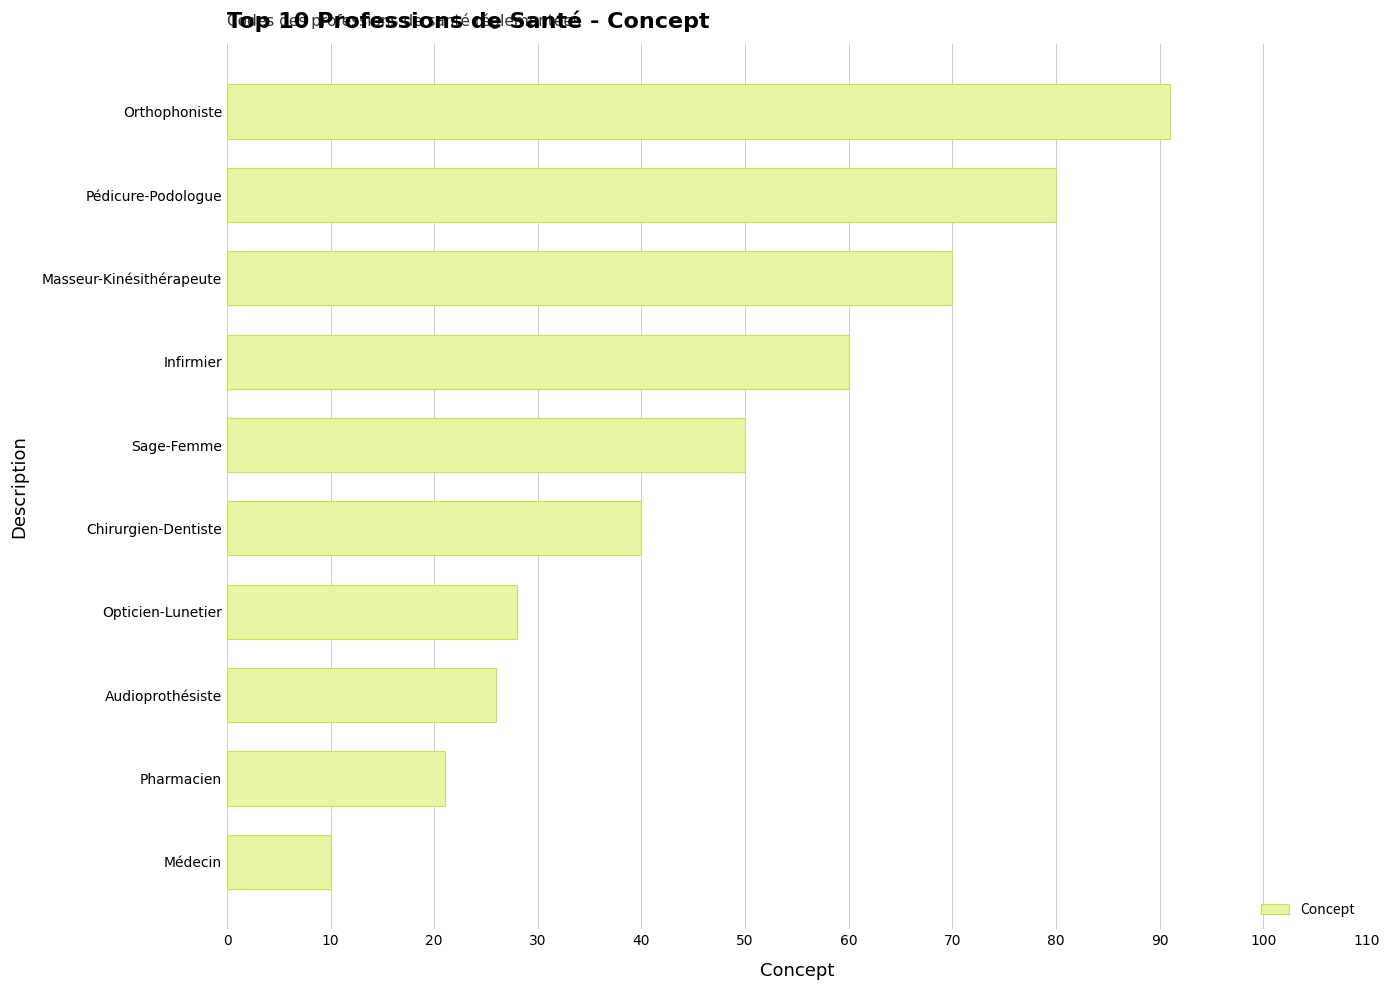

What is the smallest value displayed?

10